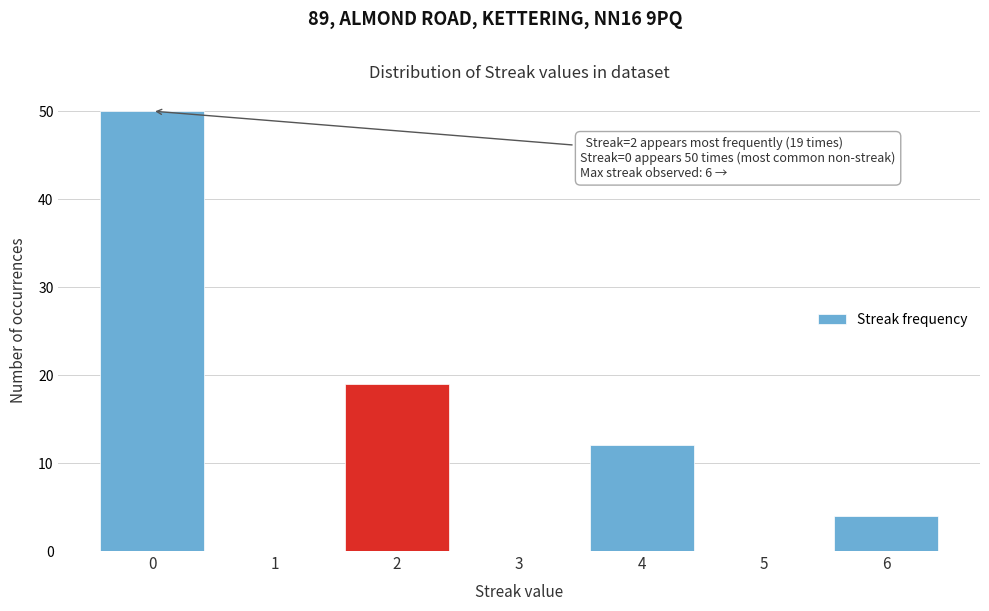

Reading left to right, what are all the values shown in this chart?

0=50	1=0	2=19	3=0	4=12	5=0	6=4